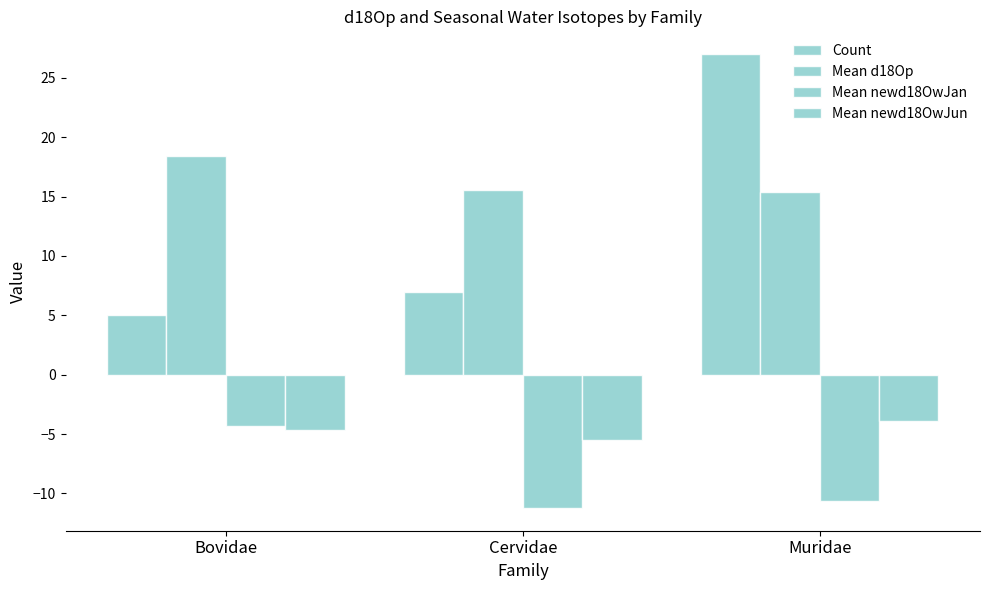

At which category is the sum across all series the highest?

Muridae